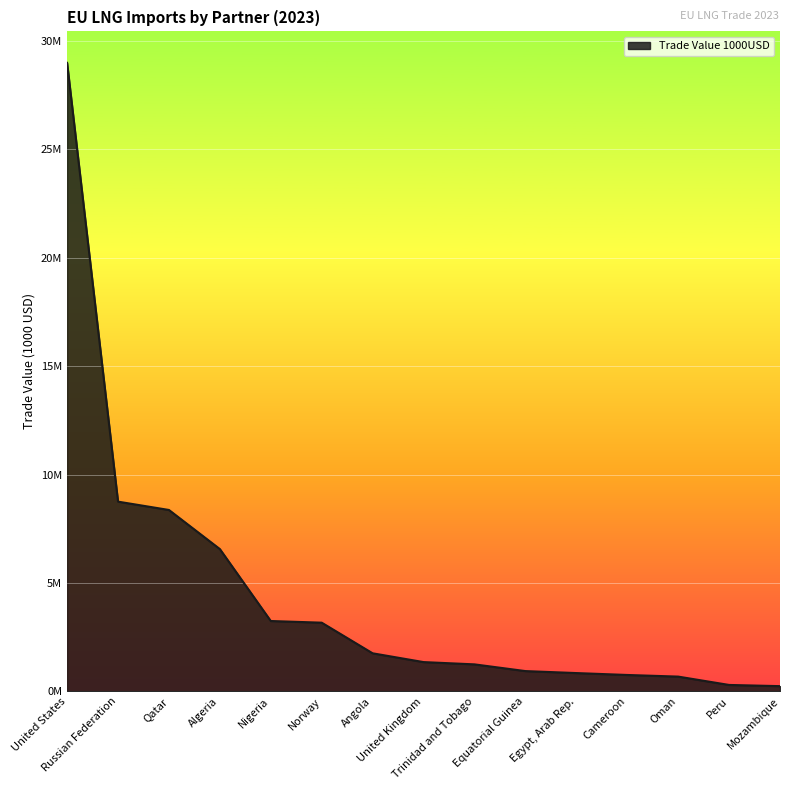

What is the label of the 14th point from the right?

Russian Federation